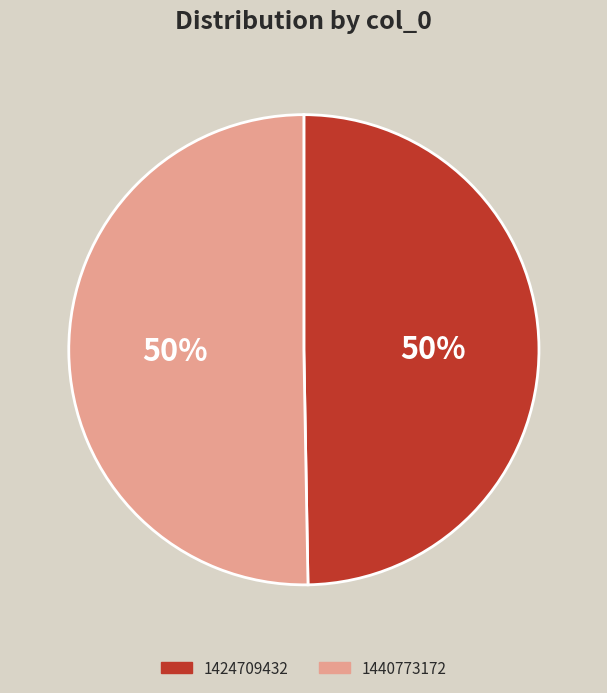

The 1440773172 slice represents 56% of the pie. True or false?

False